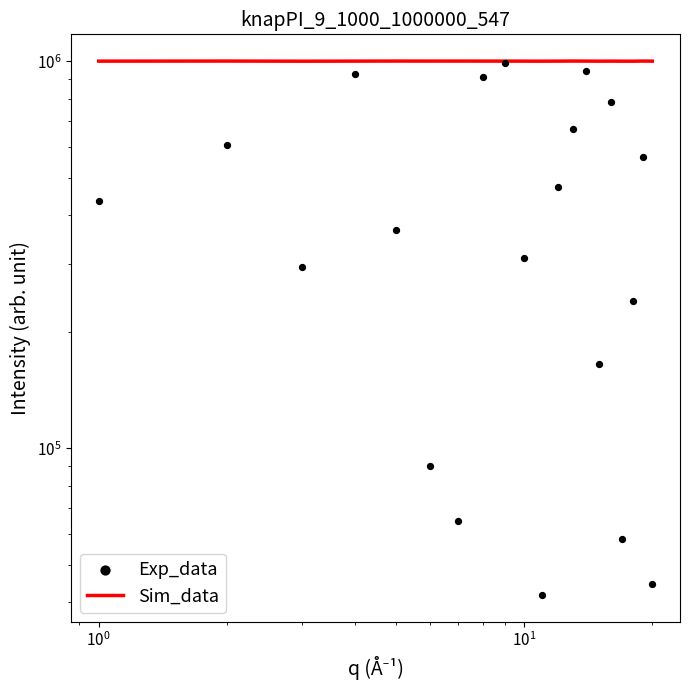

What are all the series names shown in the legend?

Sim_data, Exp_data